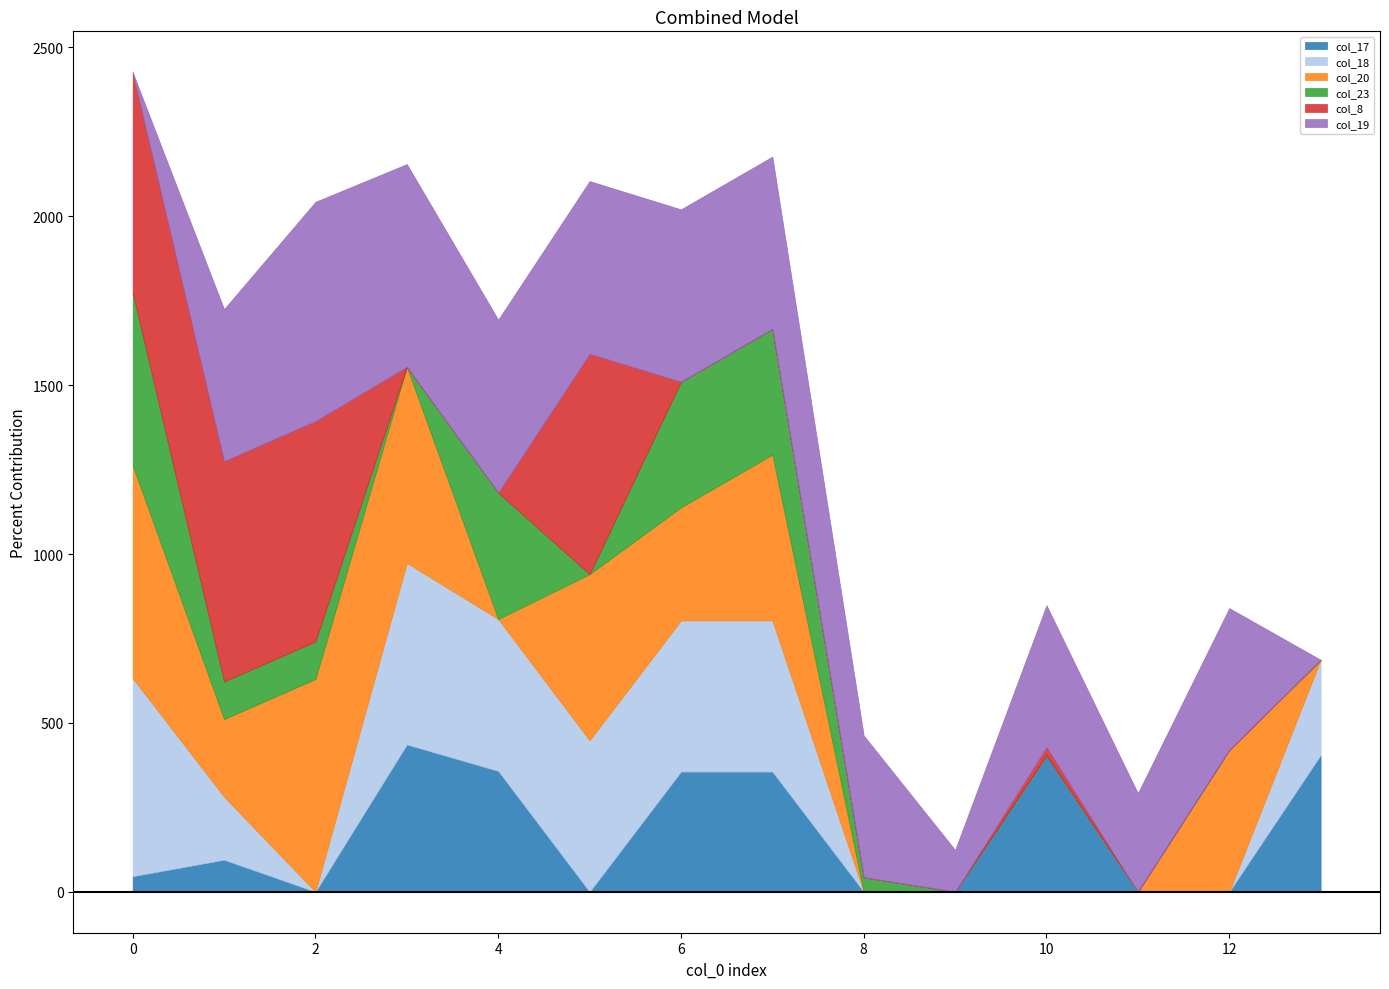

Reading left to right, list all the values displayed in this chart.

col_17: 45.9	94.8	0.0	436.1	357.8	0.0	355.8	355.8	0.0	0.0	403.8	0.0	0.0	404.8
col_18: 586.7	186.7	0.0	537.7	449.7	448.7	447.7	447.7	0.0	0.0	0.0	0.0	0.0	282.1
col_20: 629.9	229.9	629.9	580.9	0.0	491.9	334.7	490.9	0.0	0.0	0.0	0.0	420.0	0.0
col_23: 511.3	111.3	111.3	0.0	374.3	0.0	372.3	372.3	42.8	0.0	0.0	0.0	0.0	0.0
col_8: 652.7	652.7	652.7	0.0	0.0	652.7	0.0	0.0	0.0	0.0	24.7	0.0	0.0	0.0
col_19: 0.0	449.9	649.2	600.2	512.2	511.2	510.2	510.2	420.0	123.8	420.0	291.8	420.0	0.0